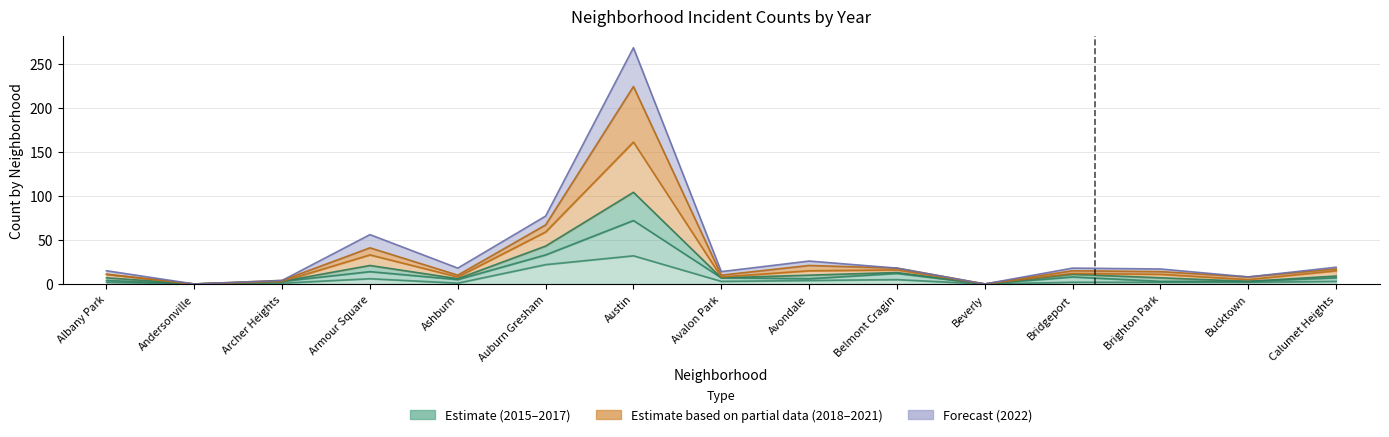

True or false: 2016 has a value of 0 at Beverly.

True